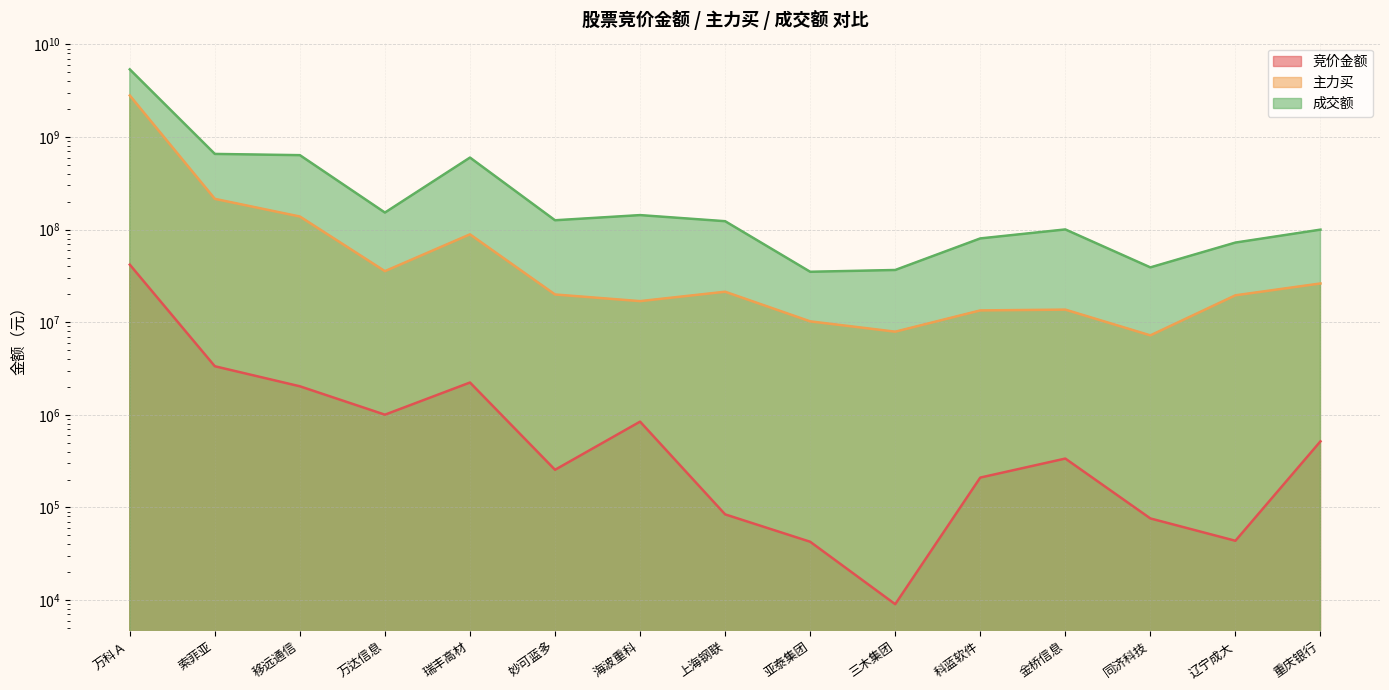

True or false: 成交额 and 主力买 cross at least once.

False